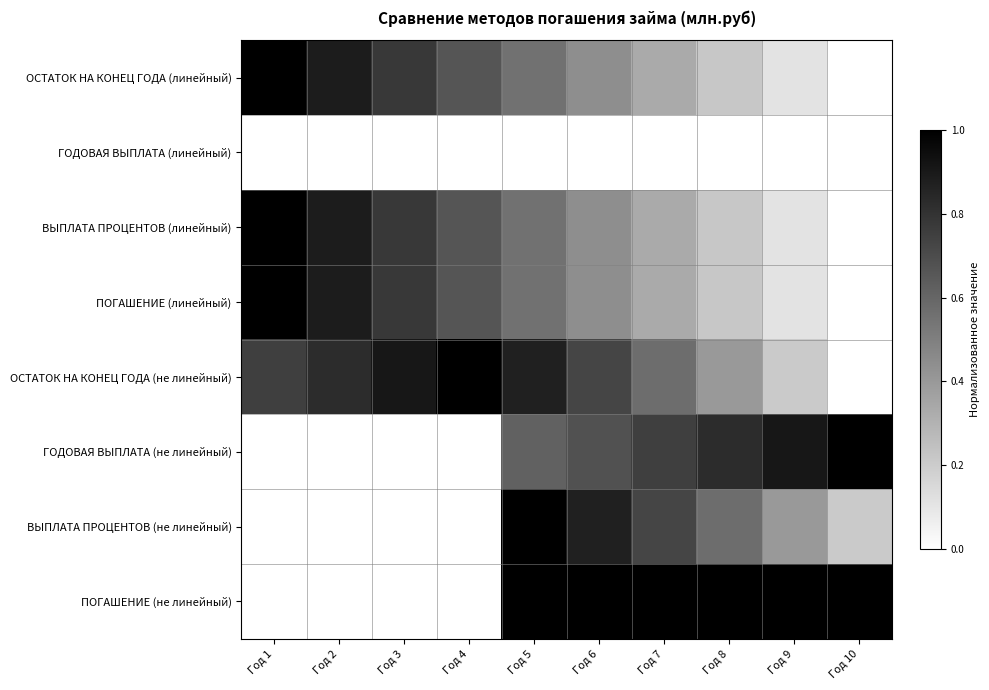

At which category is the sum across all series the highest?

Год 5